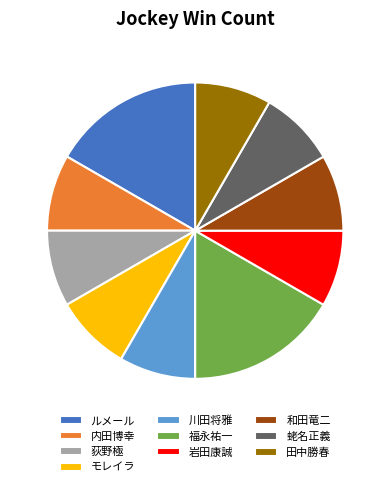

Combined, do 岩田康誠 and モレイラ account for over 50%?

No